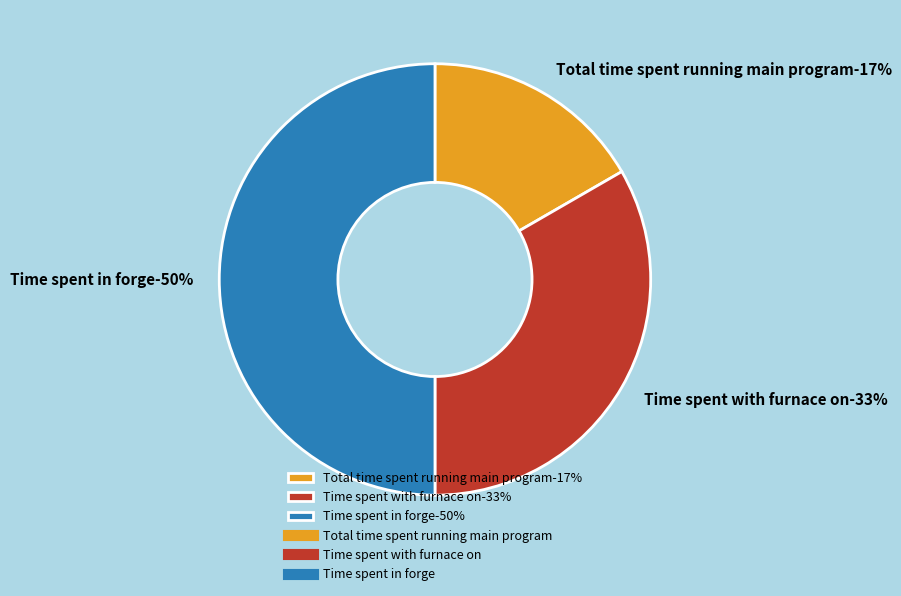

Rank the categories by value from lowest to highest.

Total time spent running main program, Time spent with furnace on, Time spent in forge